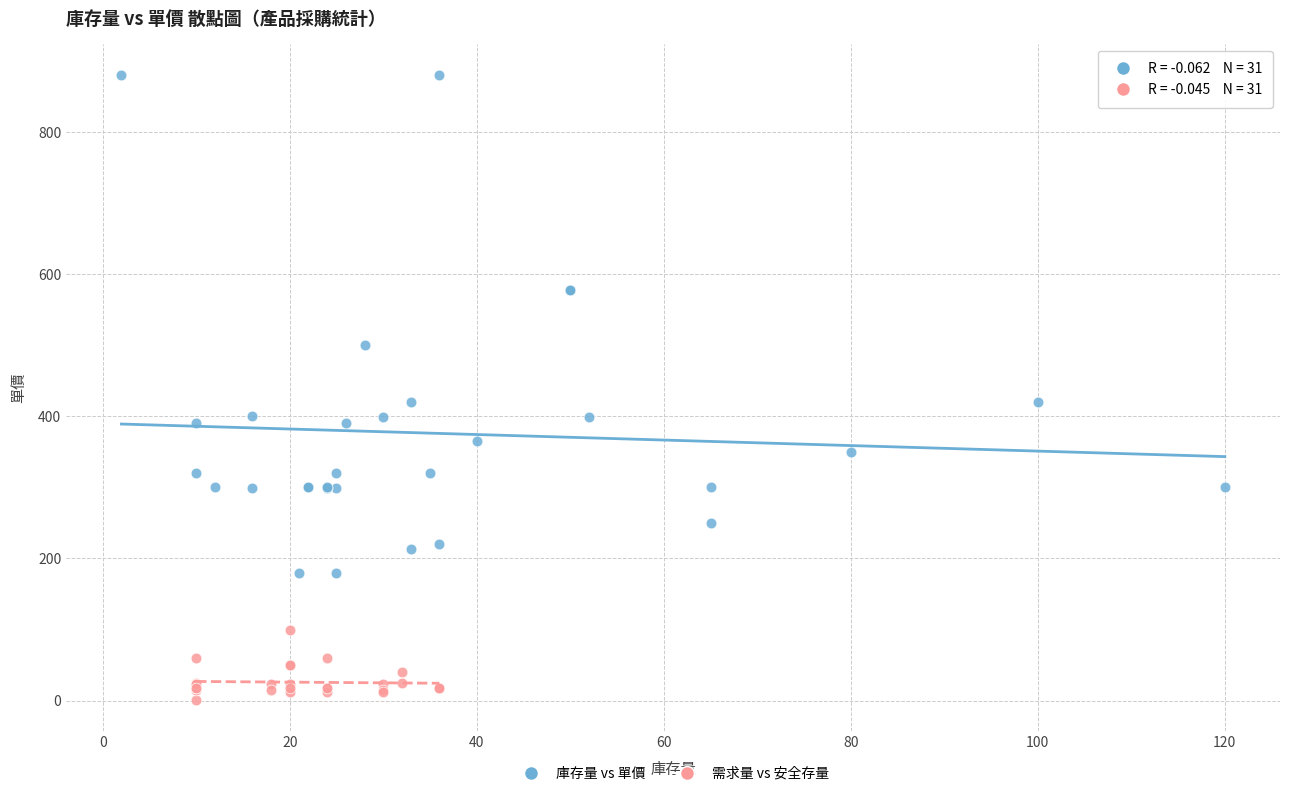

Which series contains the lowest Y value?

需求量 vs 安全存量